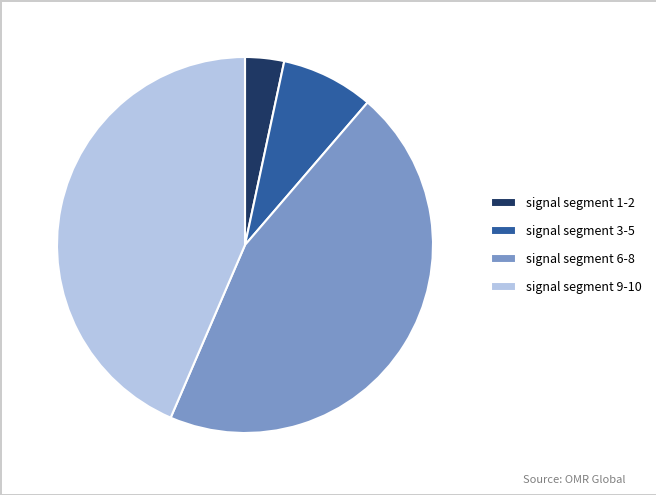

Combined, do signal segment 1-2 and signal segment 6-8 account for over 50%?

No